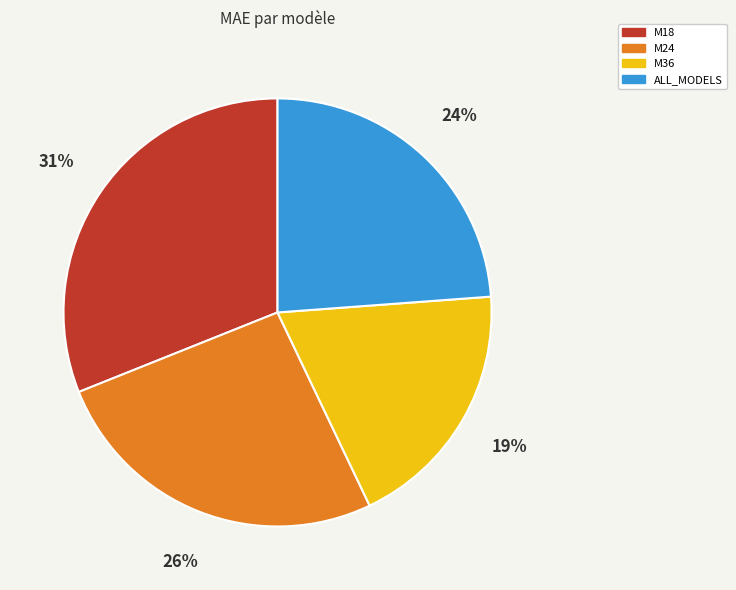

What is the smallest slice in the pie chart?

M36